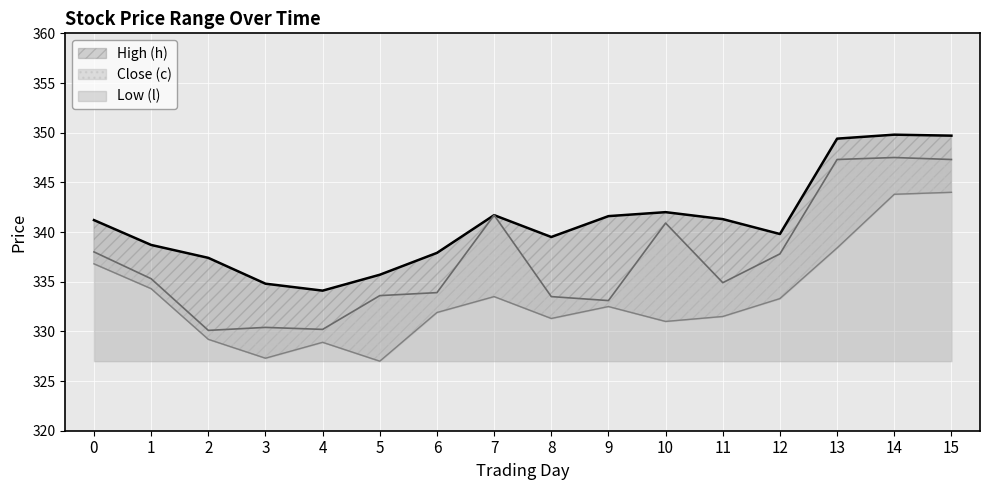

What is the maximum value shown in the chart?

349.8